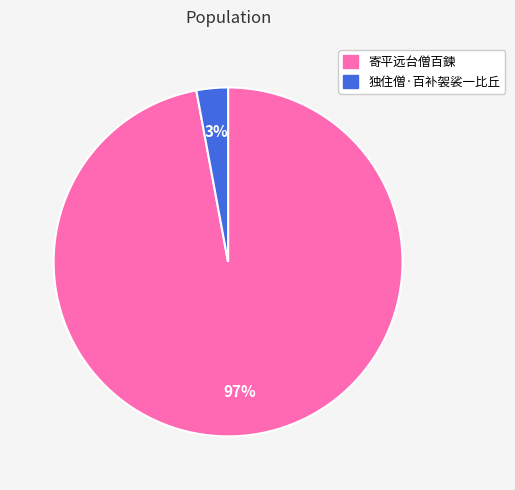

Rank the categories by value from highest to lowest.

寄平远台僧百鍊, 独住僧·百补袈裟一比丘